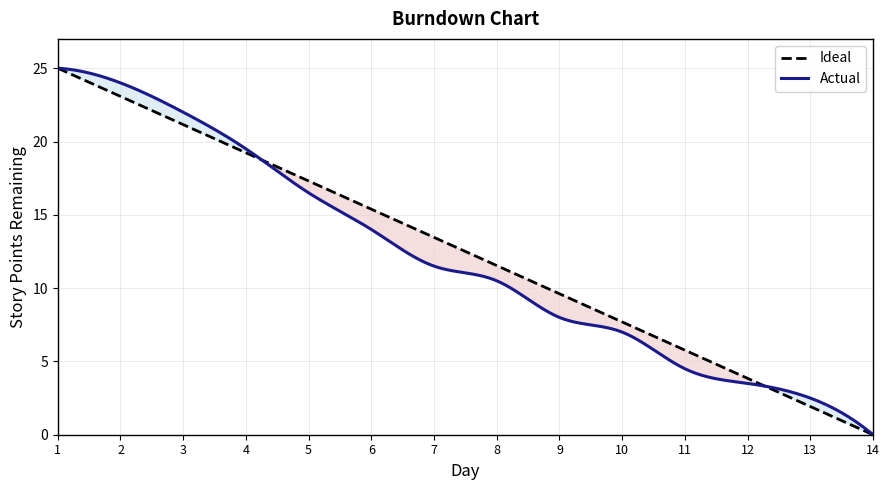

The value of Ideal at Day 6 is 4.2. True or false?

False